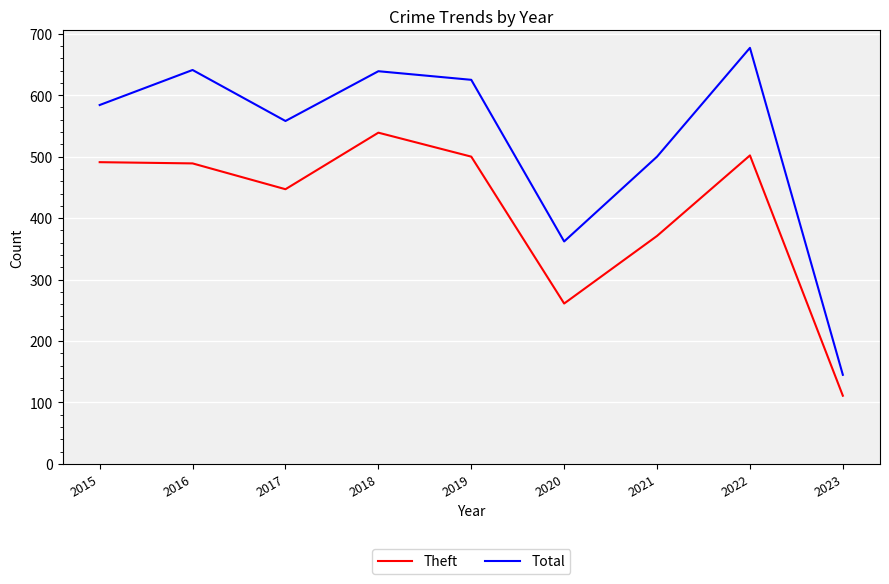

List the series in order of their peak value, lowest first.

Theft, Total